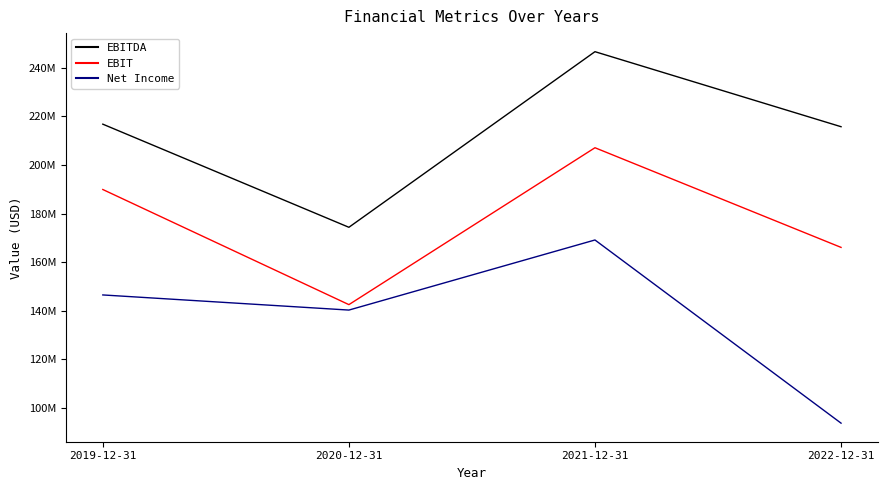

What are all the series names shown in the legend?

EBITDA, EBIT, Net Income